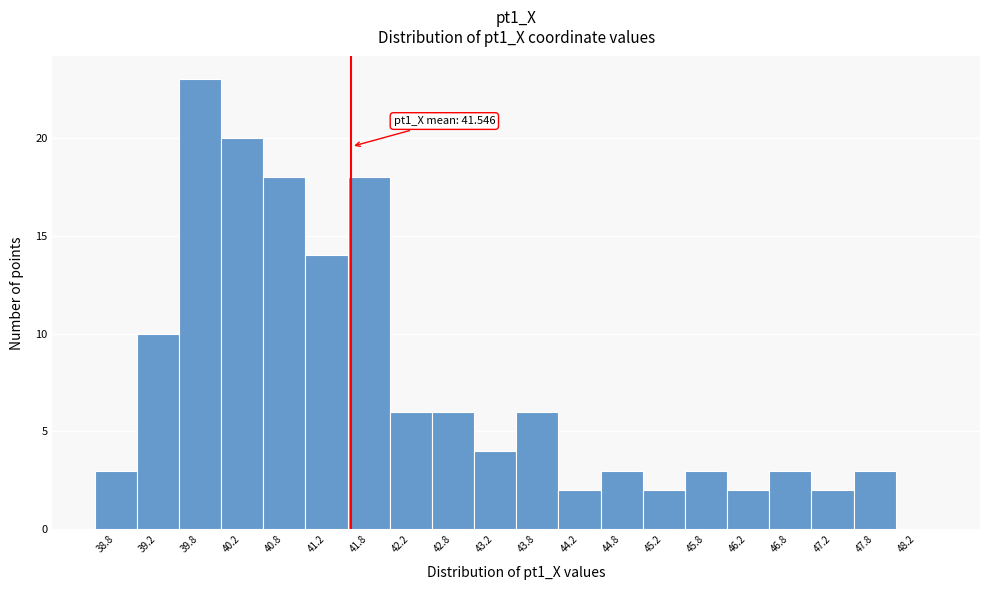

Which range on the x-axis has the tallest bar?

39.5 to 40.0